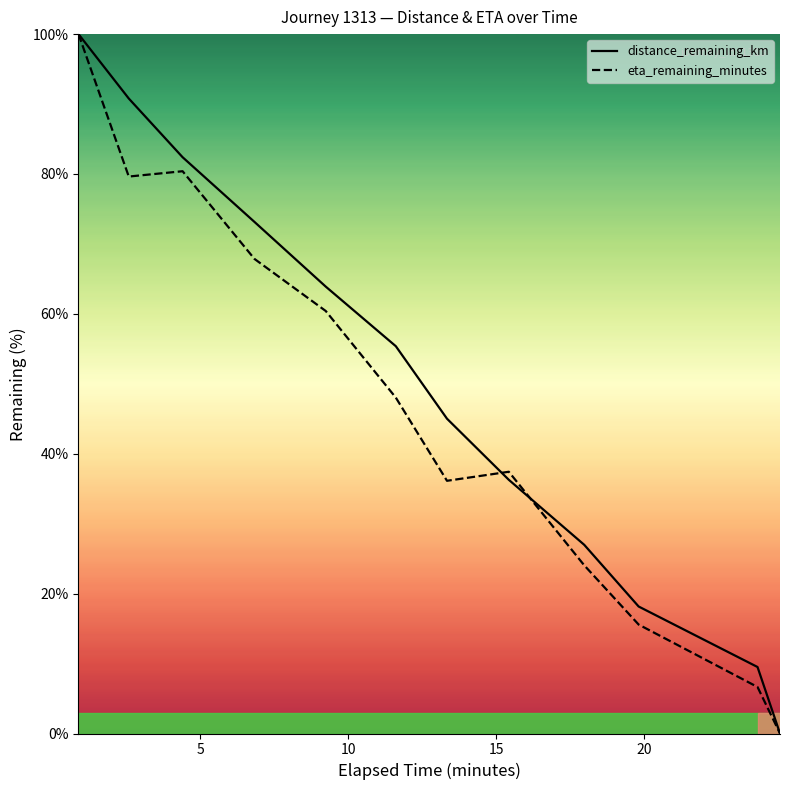

What is the difference between the maximum and minimum values in the distance_remaining_km series?

100.0